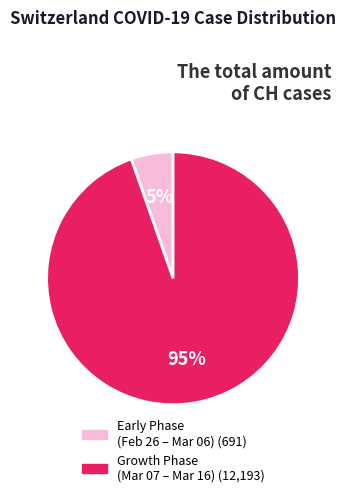

To the nearest percent, what is the average slice percentage?

50%